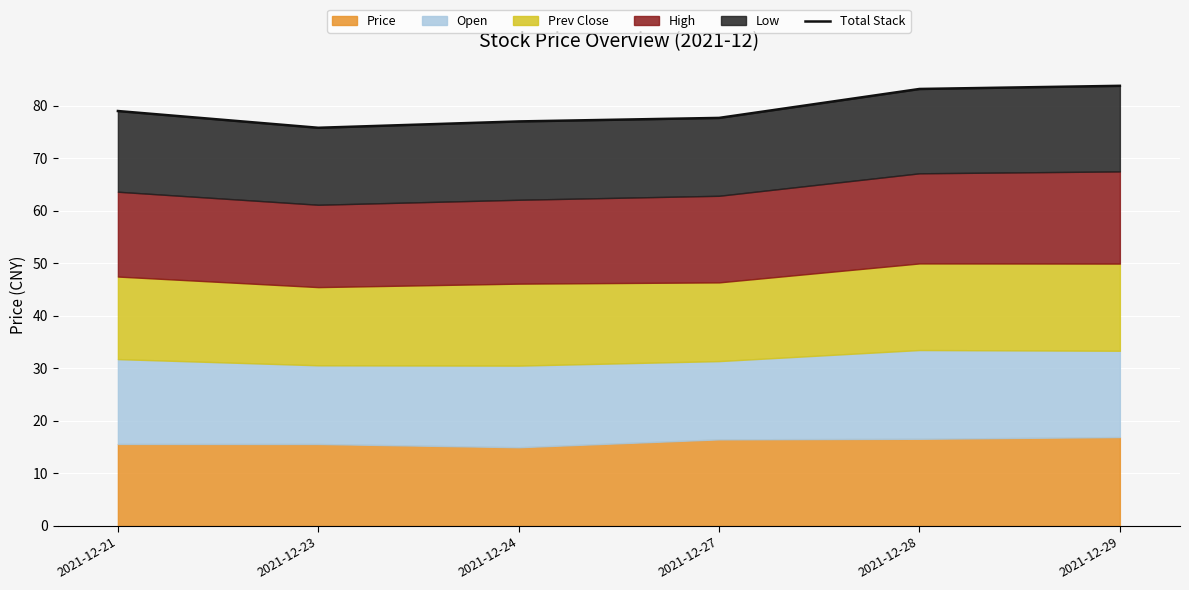

How many lines are shown in the chart?

1